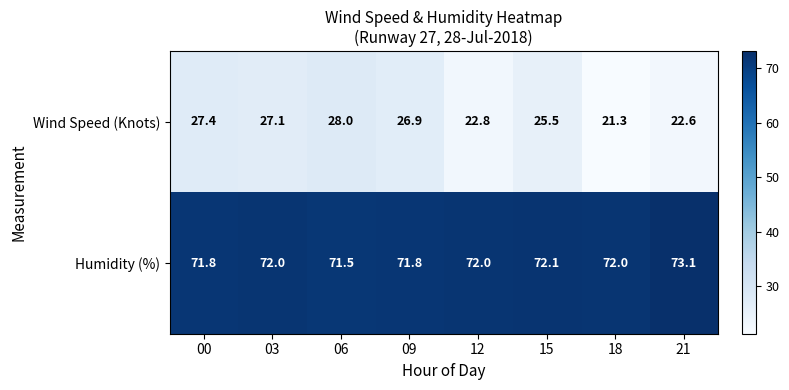

How many data points does each series have?

8